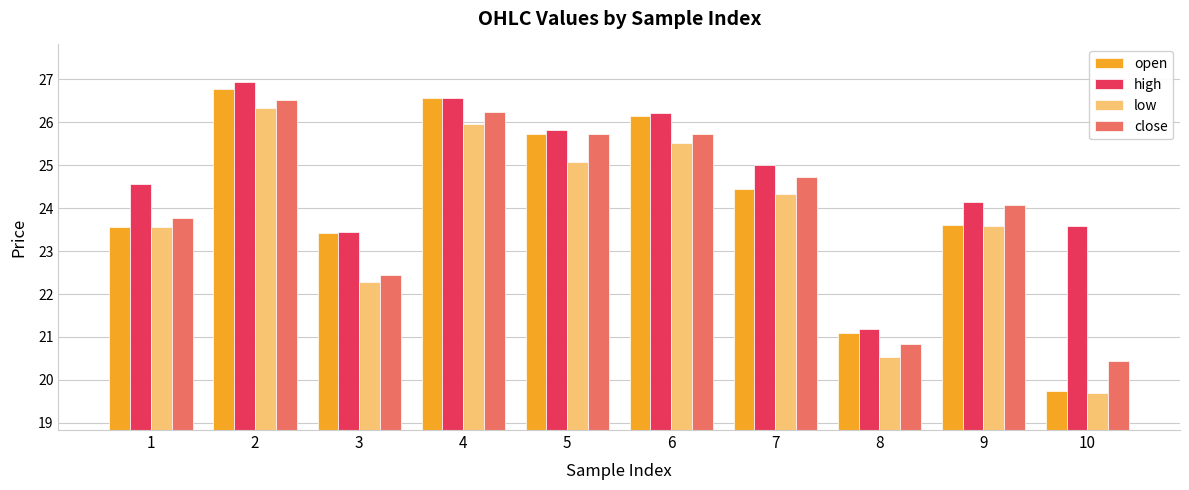

What is the difference between the second highest and second lowest values in the open series?

5.5